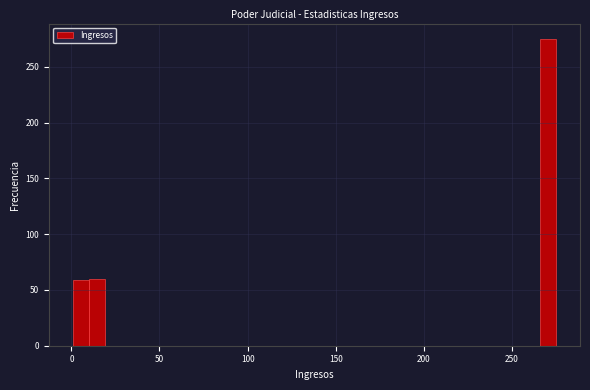

Read against the x-axis, roughly where is the centre of the tallest bar?

270